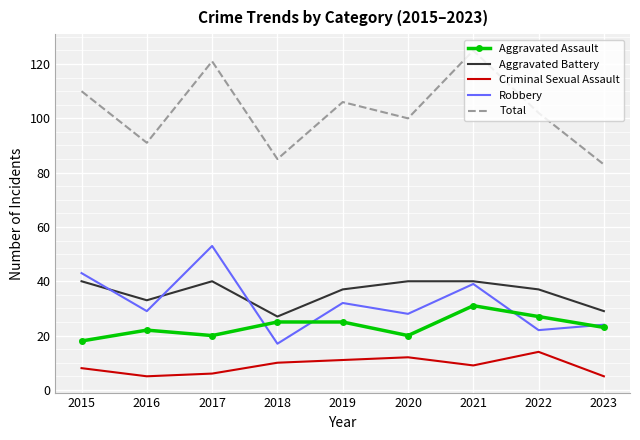

True or false: Aggravated Battery and Robbery cross at least once.

True